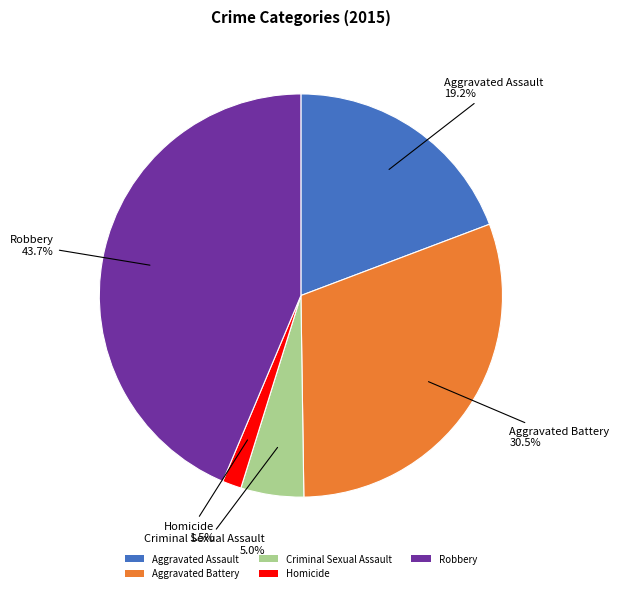

Approximately how many times larger is the value at Robbery compared to Criminal Sexual Assault?

8.7